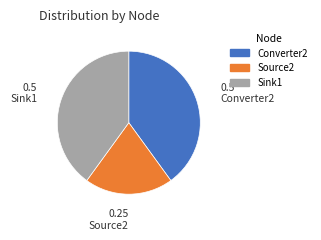

Which has a higher value, Sink1 or Source2?

Sink1